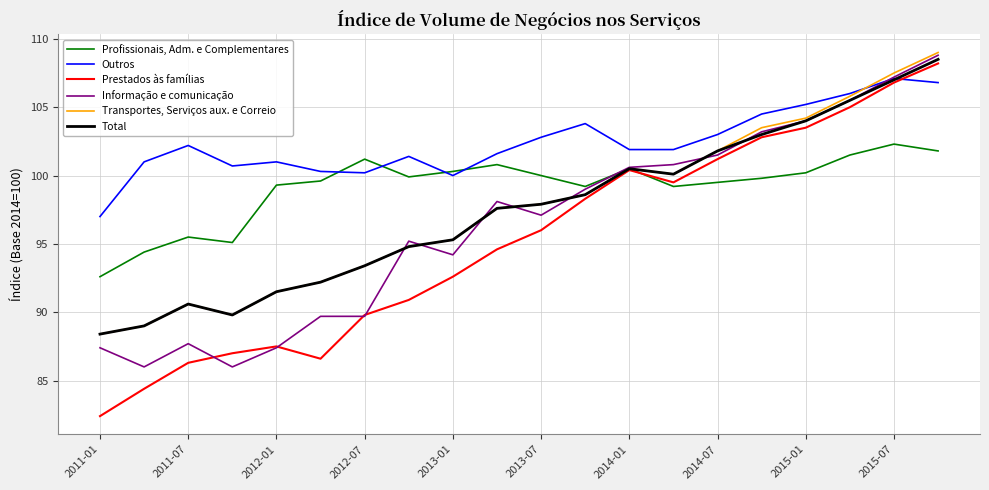

After their last crossing, which series has the higher values: Outros or Total?

Total